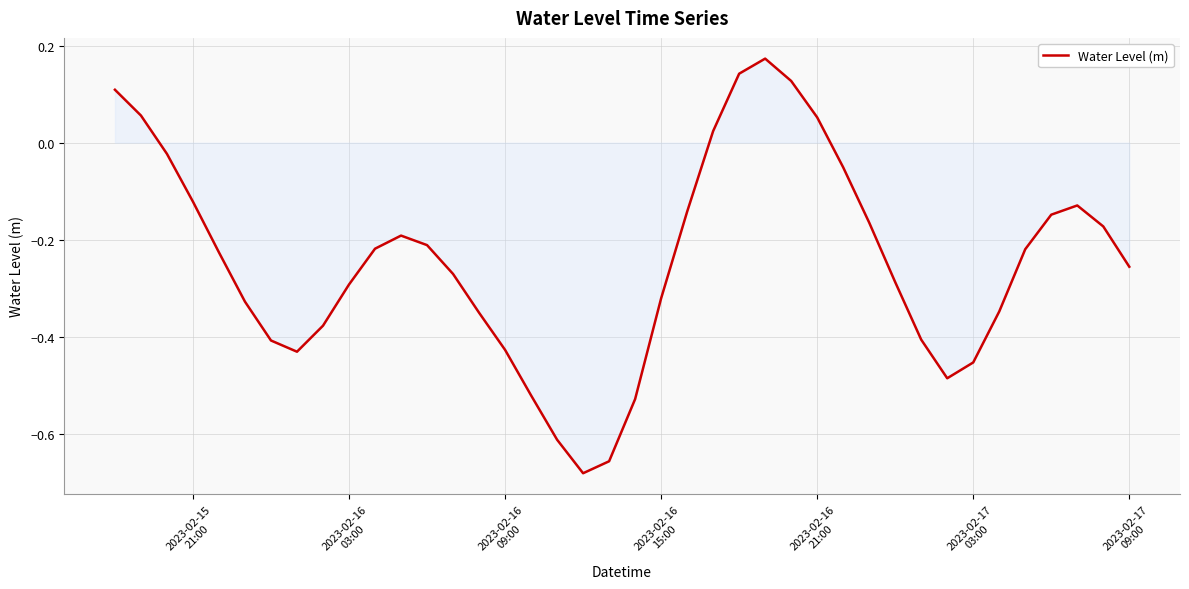

What is the difference between the maximum and minimum values?

0.9